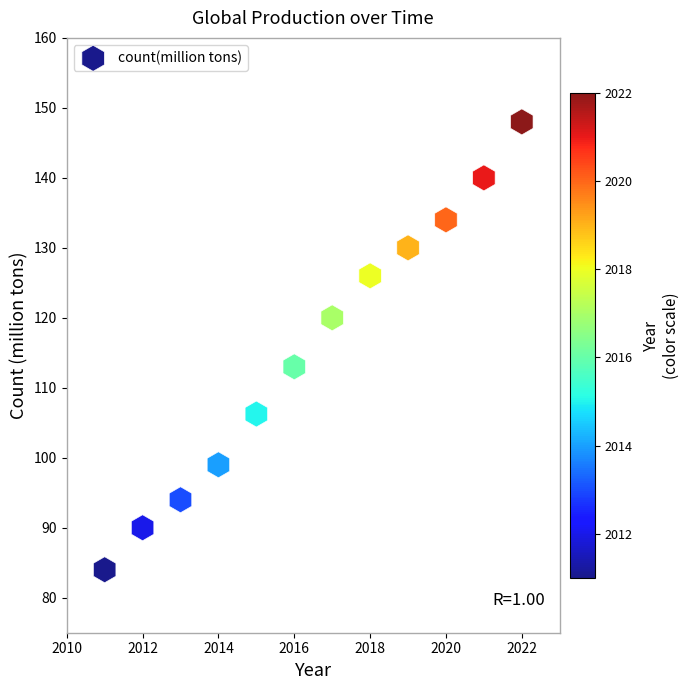

What Y value in the scatter plot is closest to 116?

113.0